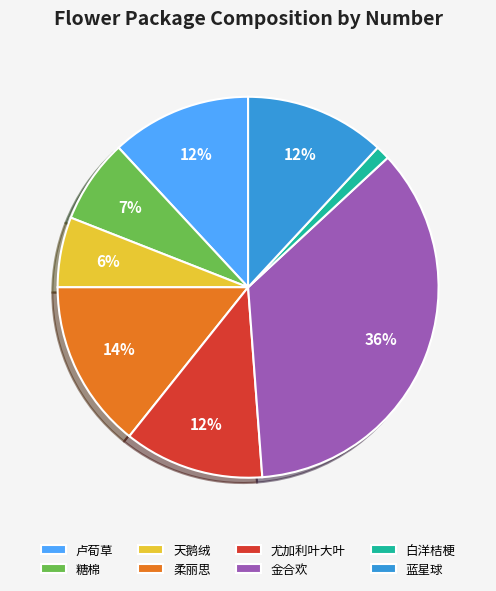

Is the sum of 白洋桔梗 and 蓝星球 greater than half?

No